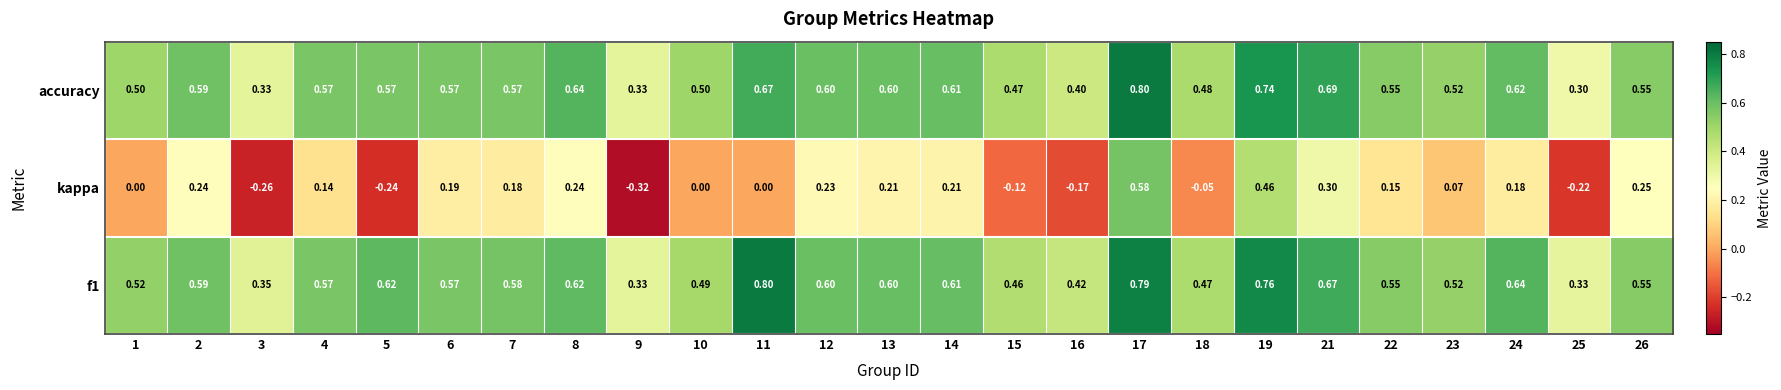

Count the number of categories in the chart.

25